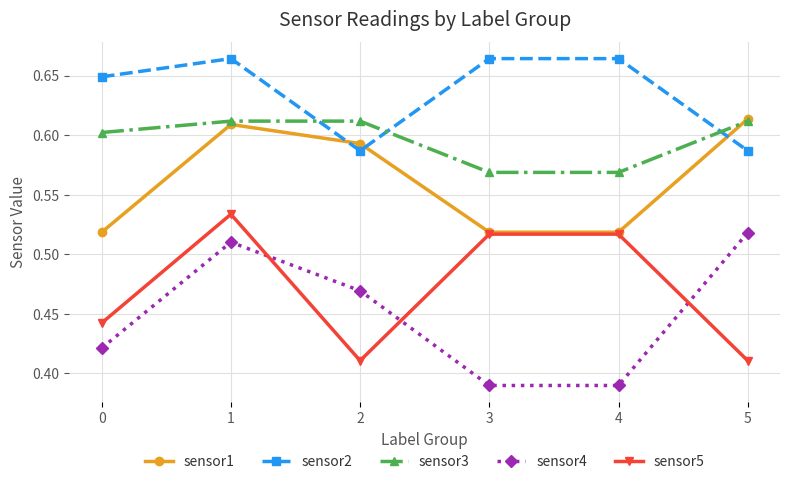

Between 0 and 3, which series saw the biggest shift?

sensor5